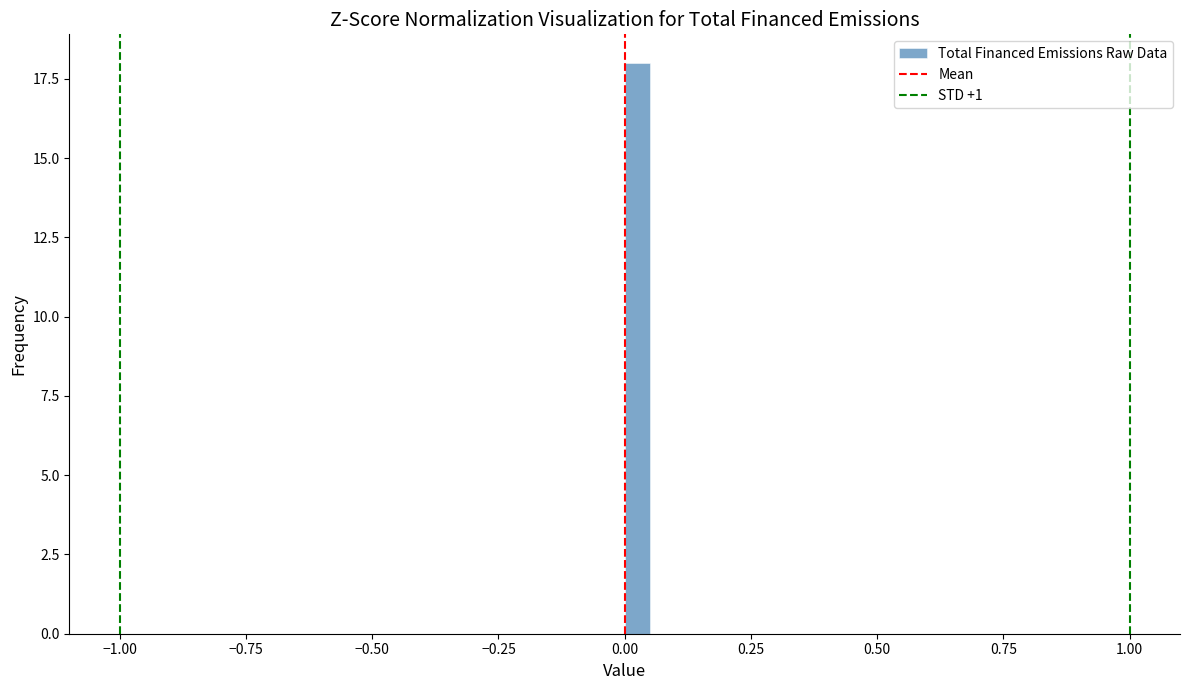

Around what value on the x-axis is the tallest bar? Give the approximate position of its centre, as read against the axis.

0.05